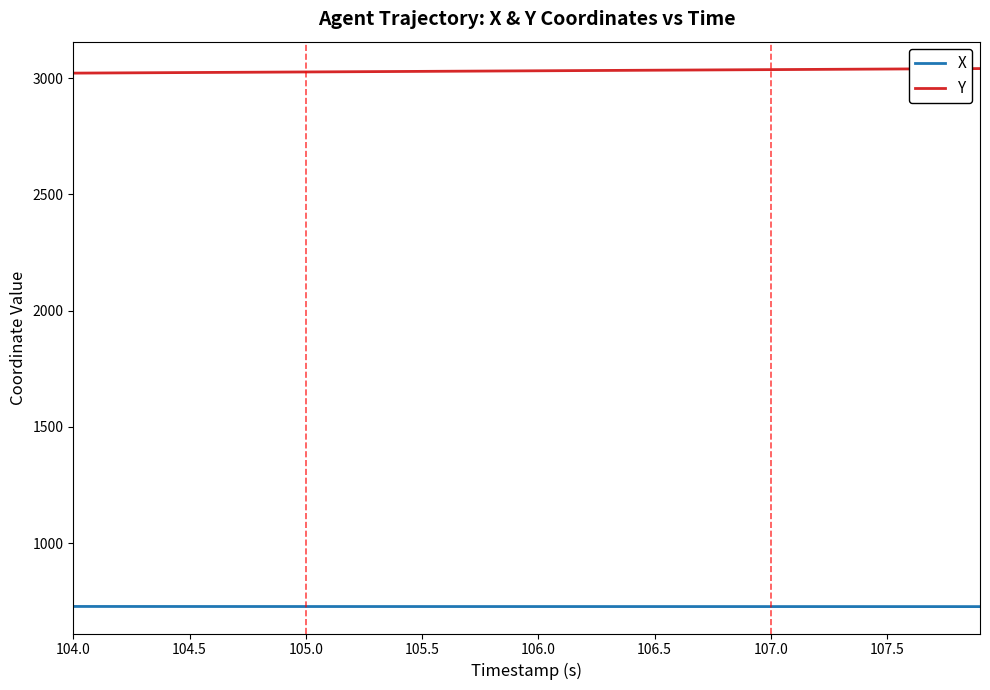

What is the maximum value shown in the chart?

3041.6